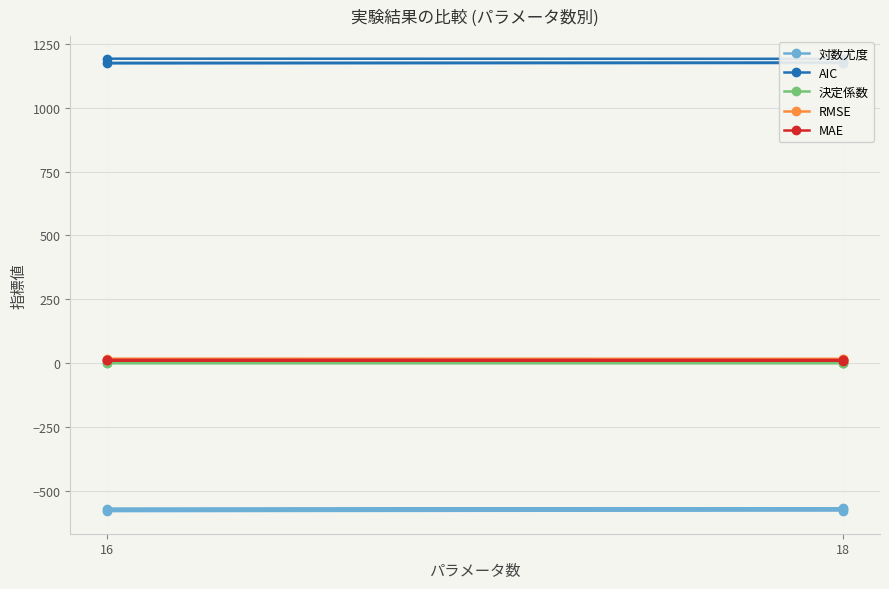

Does the chart display data point markers on the line(s)?

Yes